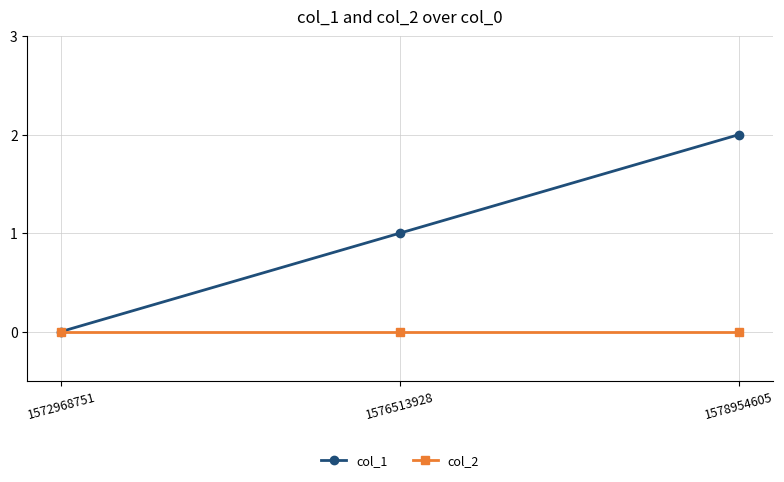

Which series has the largest total across all categories?

col_1